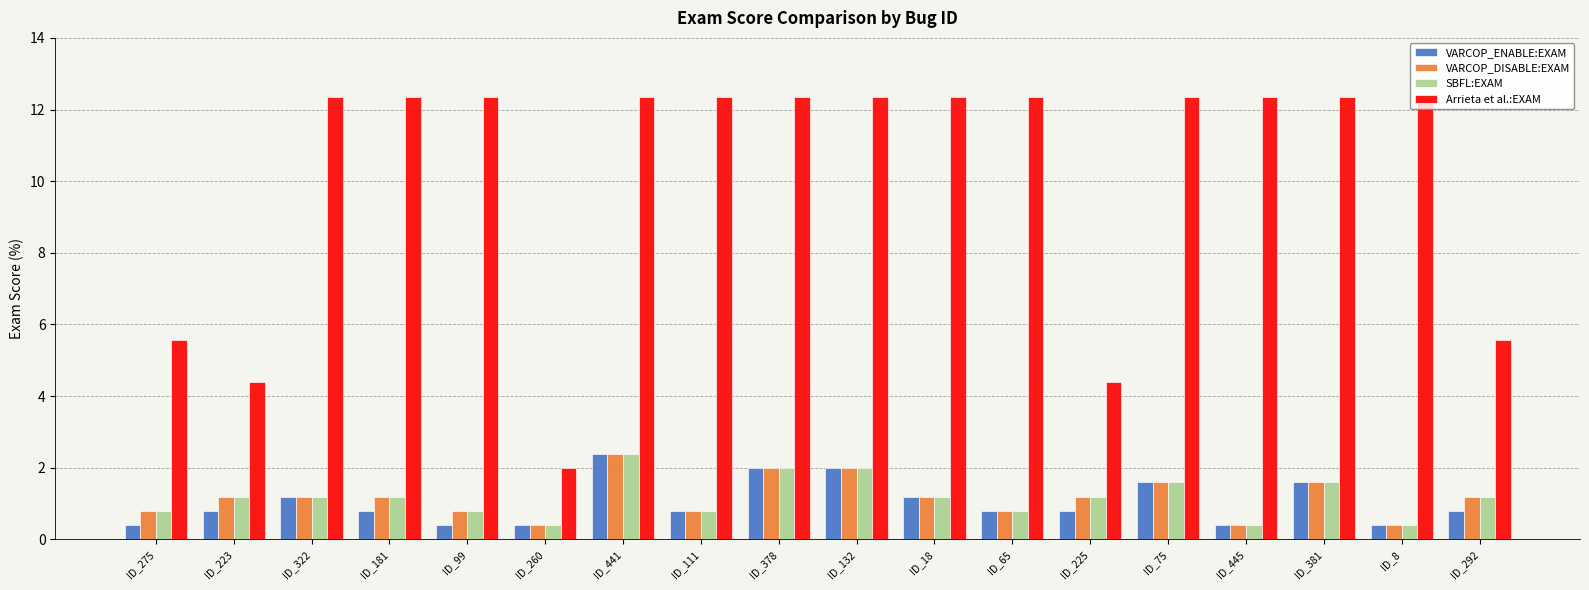

What is the difference between the maximum and minimum values in the Arrieta et al.:EXAM series?

10.4